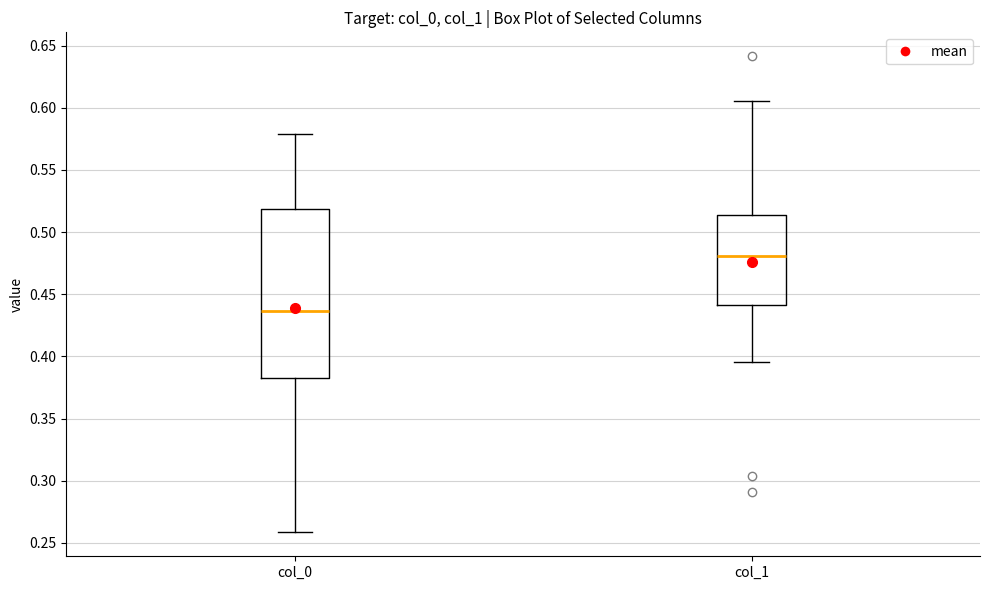

Where is the upper edge of the box for col_0 on the y-axis? The values are not printed on the chart, so give them approximately, as read against the axis.

0.520